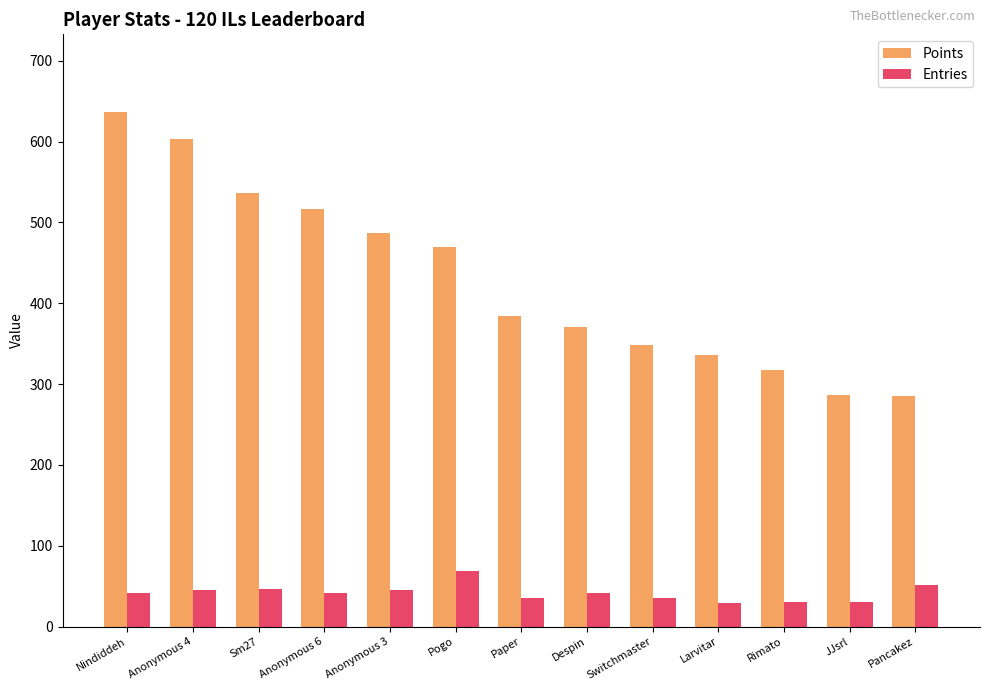

What is the label of the 5th bar from the left?

Anonymous 3